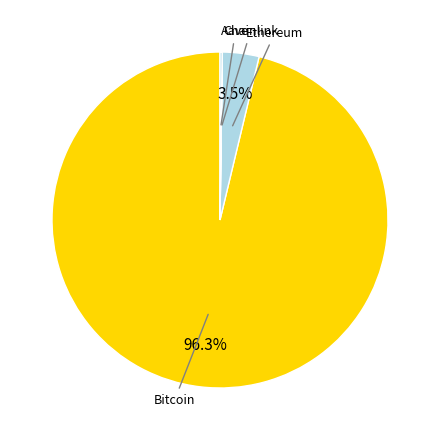

To the nearest percent, what is the difference between the largest and smallest slice percentages?

96%